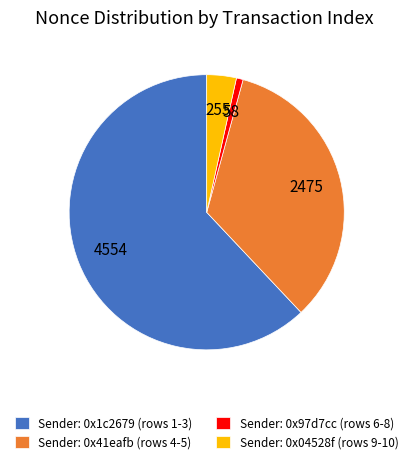

How many segments does this pie chart have?

4